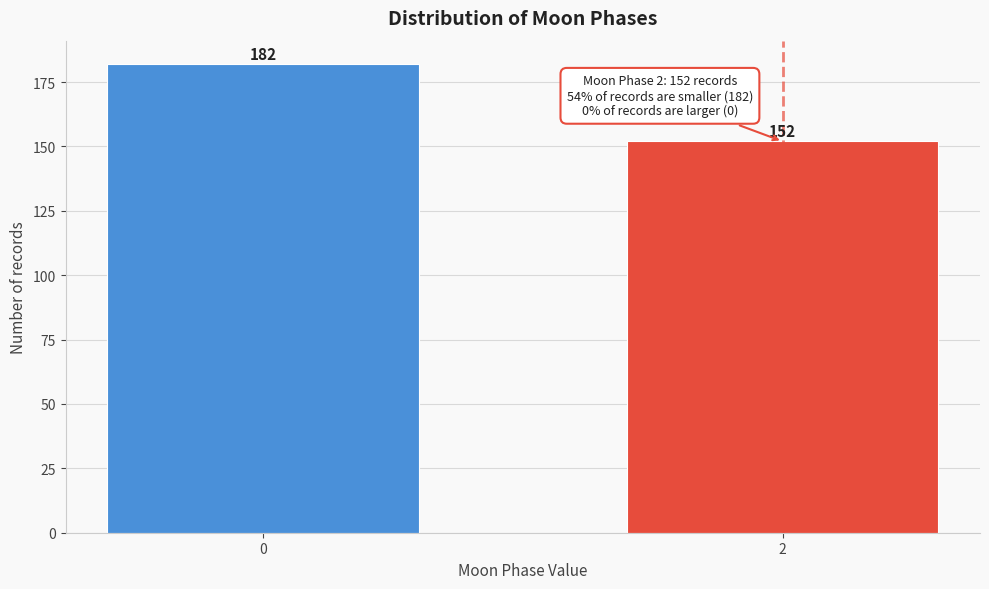

Reading left to right, transcribe all the data shown in this chart.

0=182	2=152